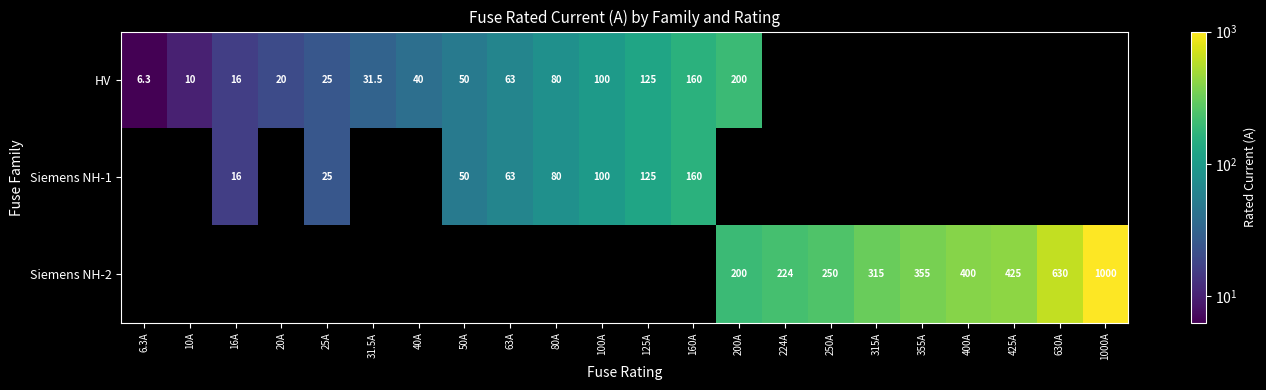

What is the maximum value shown in the chart?

1000.0